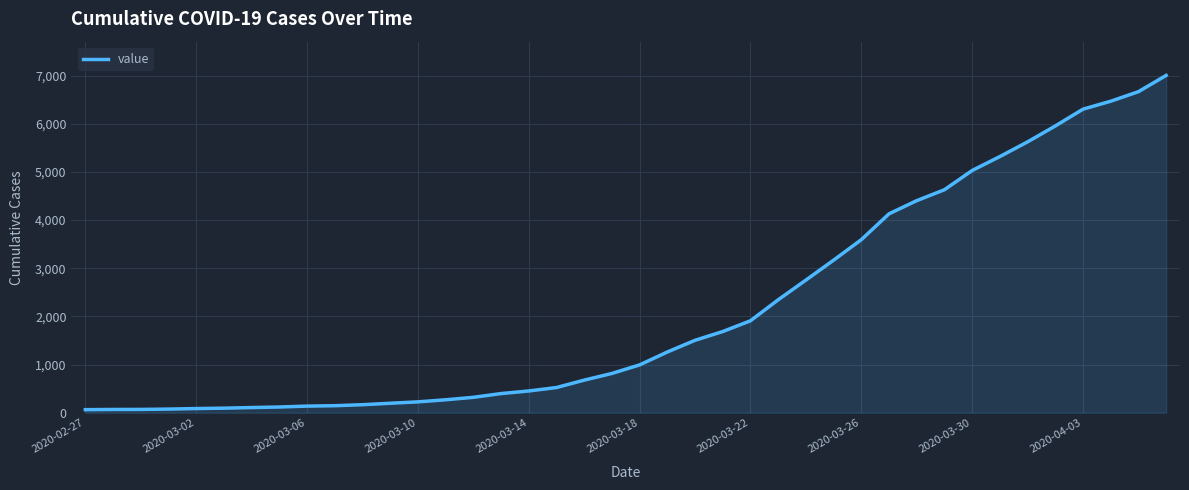

What is the difference between the maximum and minimum values?

6940